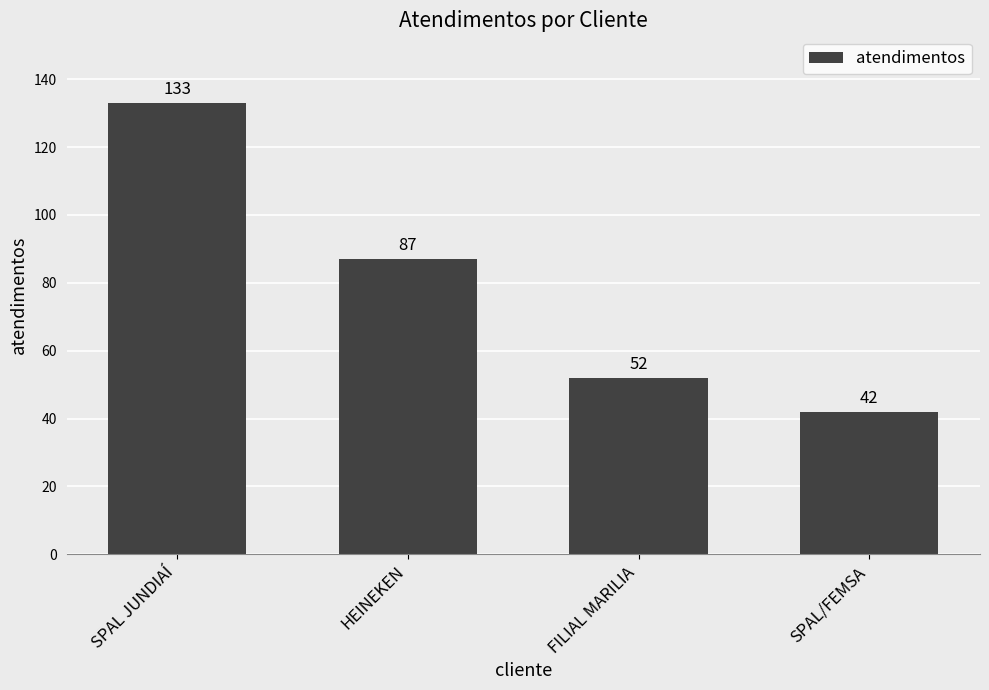

Does the chart contain stacked bars?

No